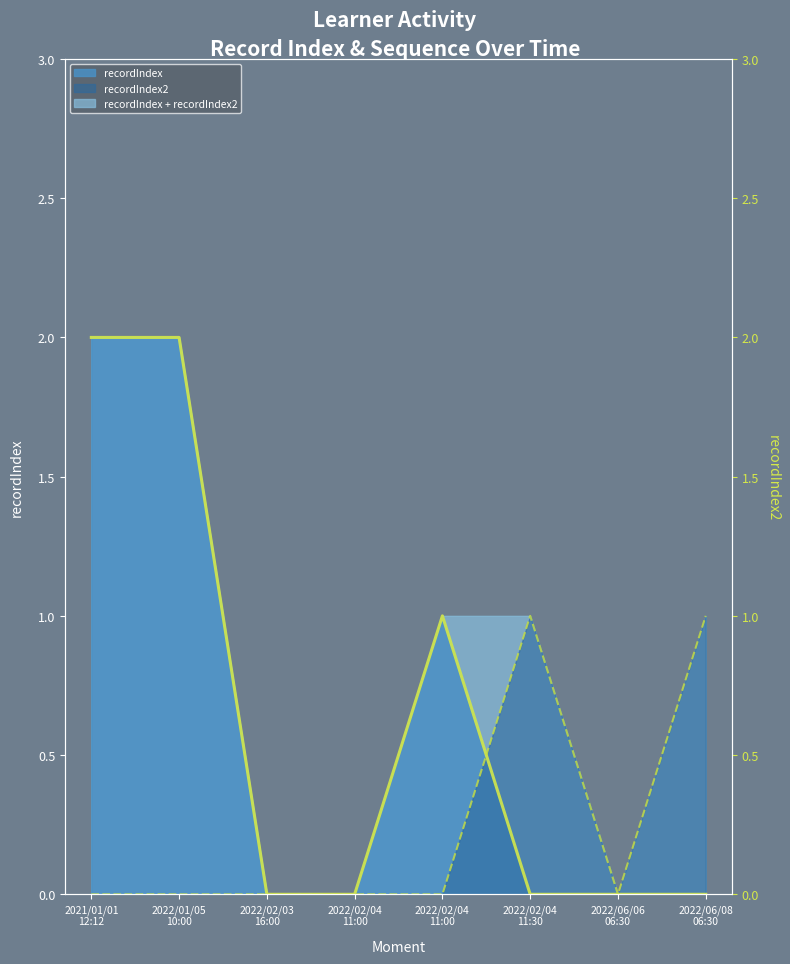

What is the difference between the highest and lowest values at 2022/06/08 06:30?

1